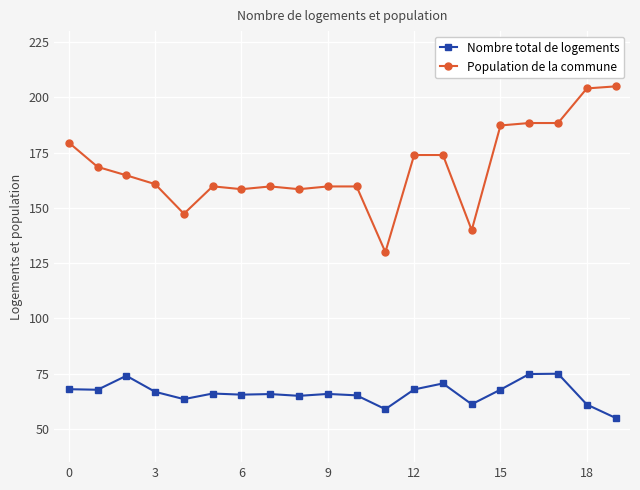

What is the lowest value of the Nombre total de logements series?

55.0